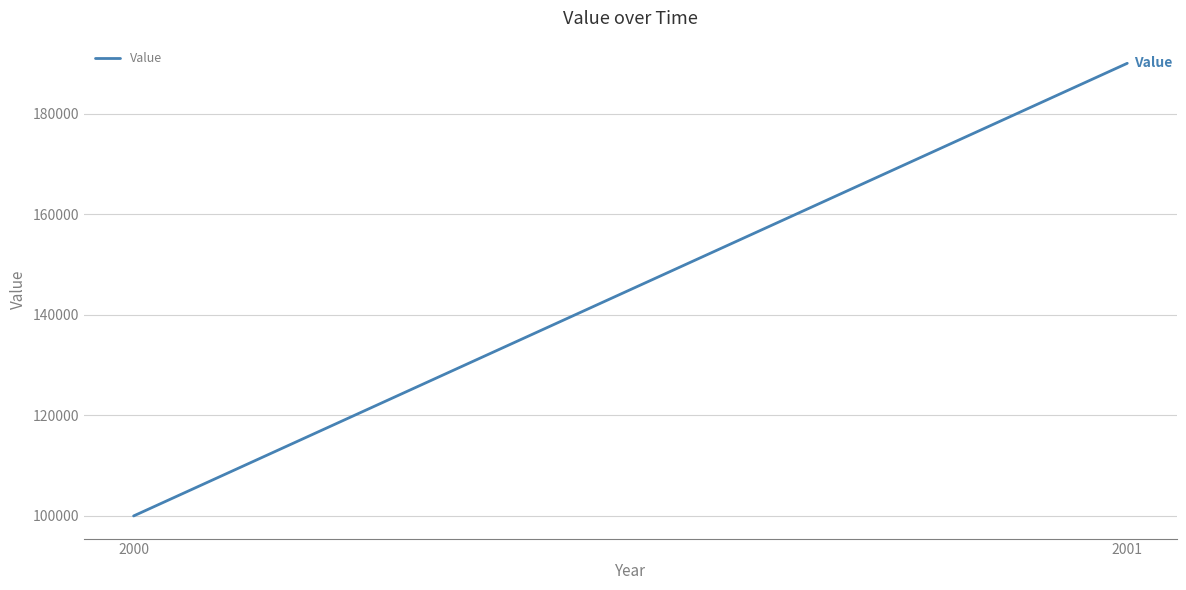

What is the value of the 2nd point from the left?

190000